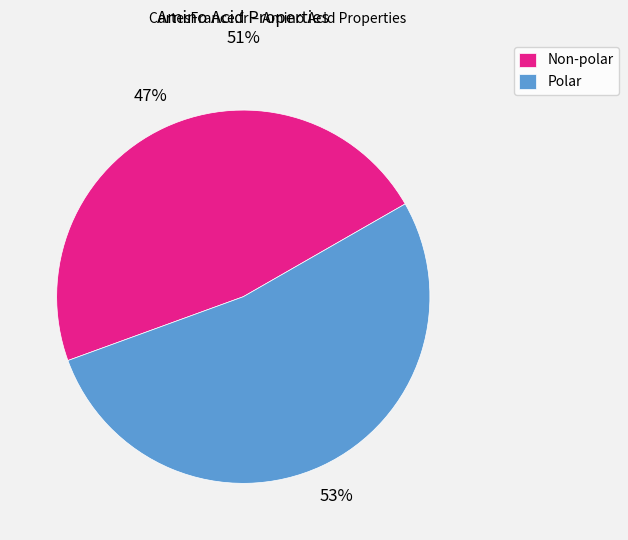

Combined, do Polar and Non-polar account for over 50%?

Yes